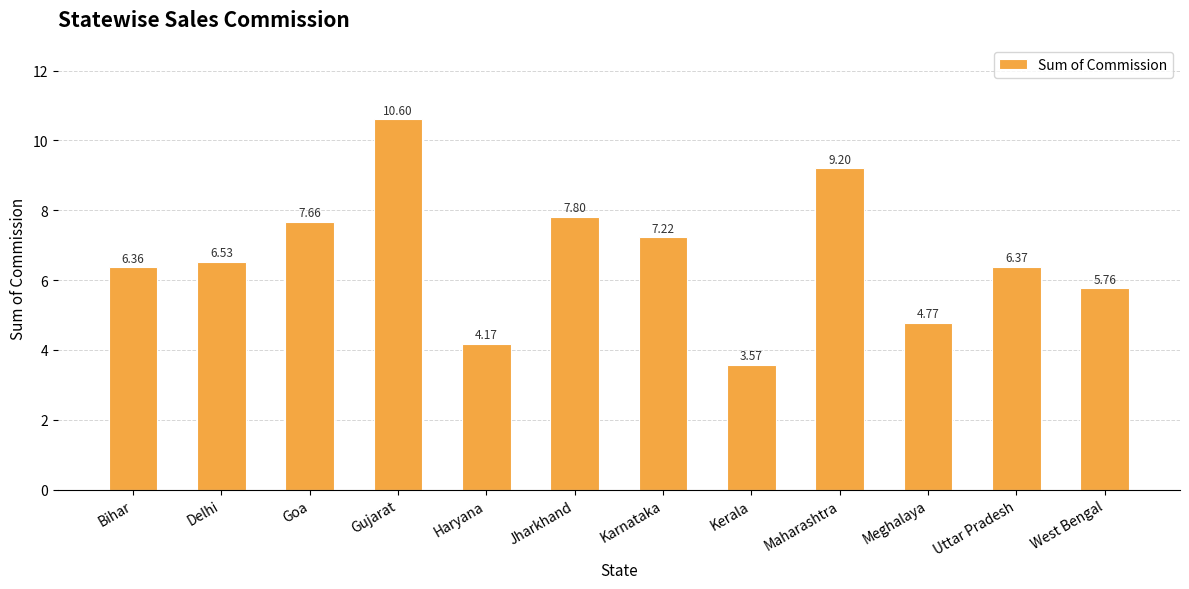

What is the difference between the maximum and minimum values?

7.0